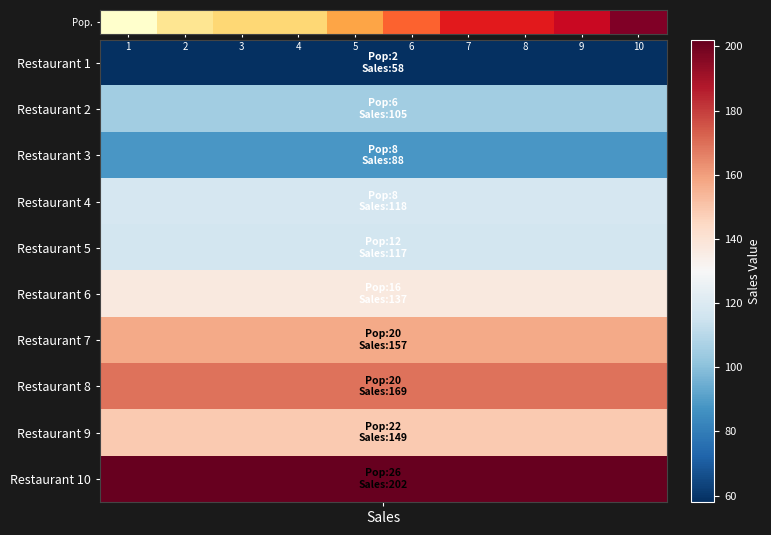

What value does the data have at 4, to the nearest 5?

10